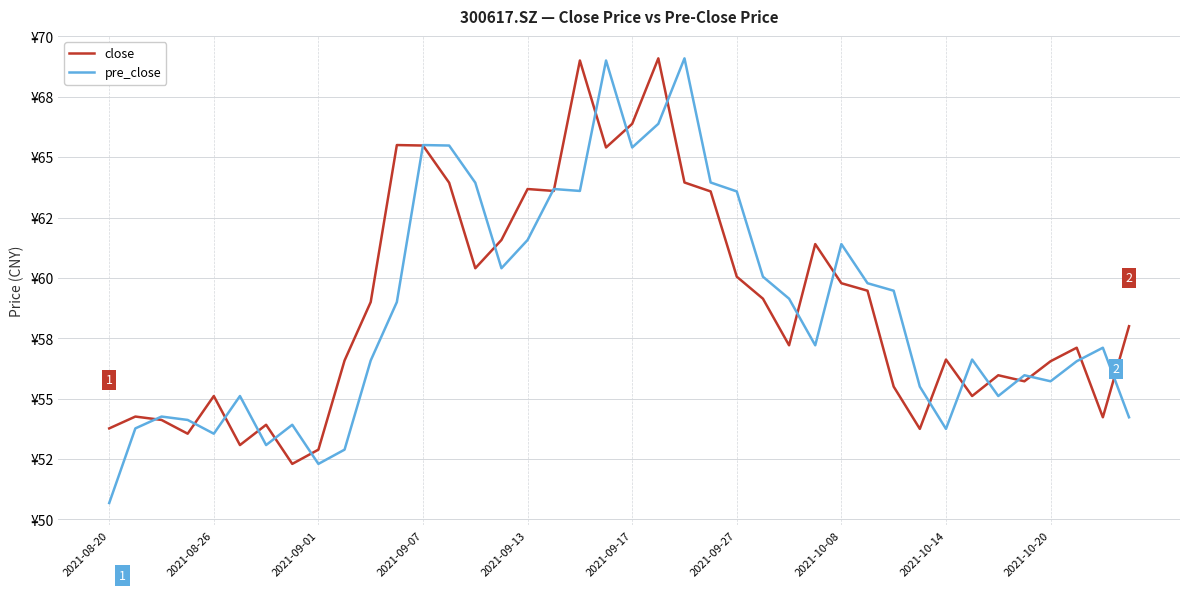

What is the minimum value shown in the chart?

50.7